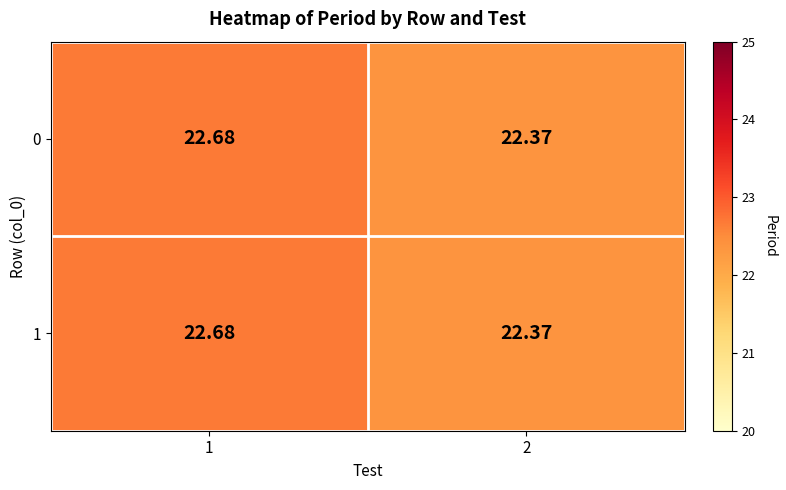

At how many categories does at least one series exceed 22?

2